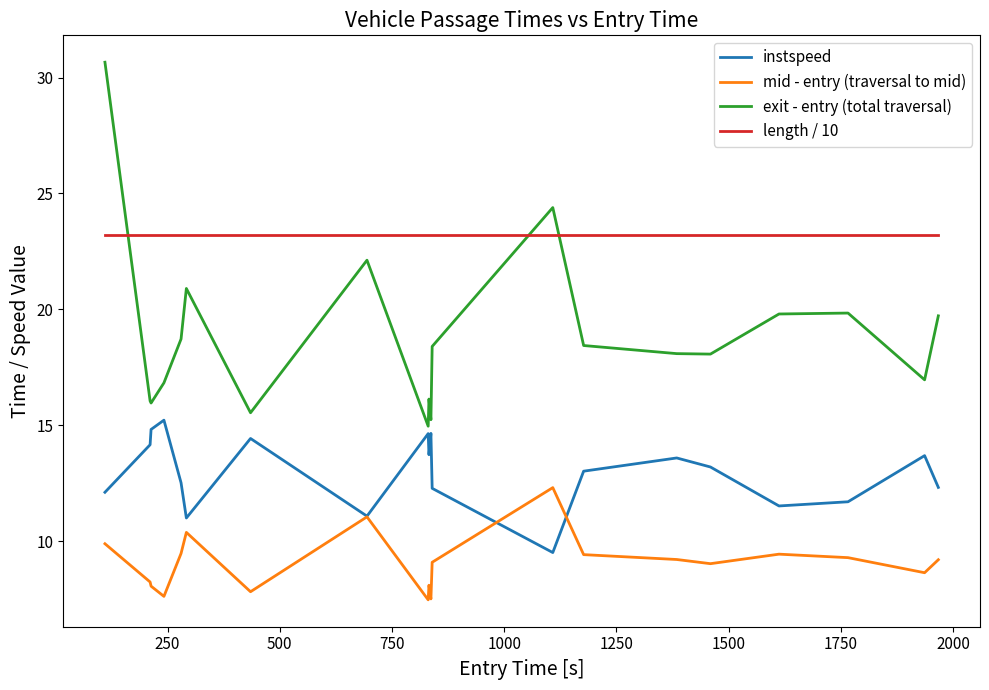

What is the difference between the maximum and second lowest values in the exit - entry (total traversal) series?

15.4